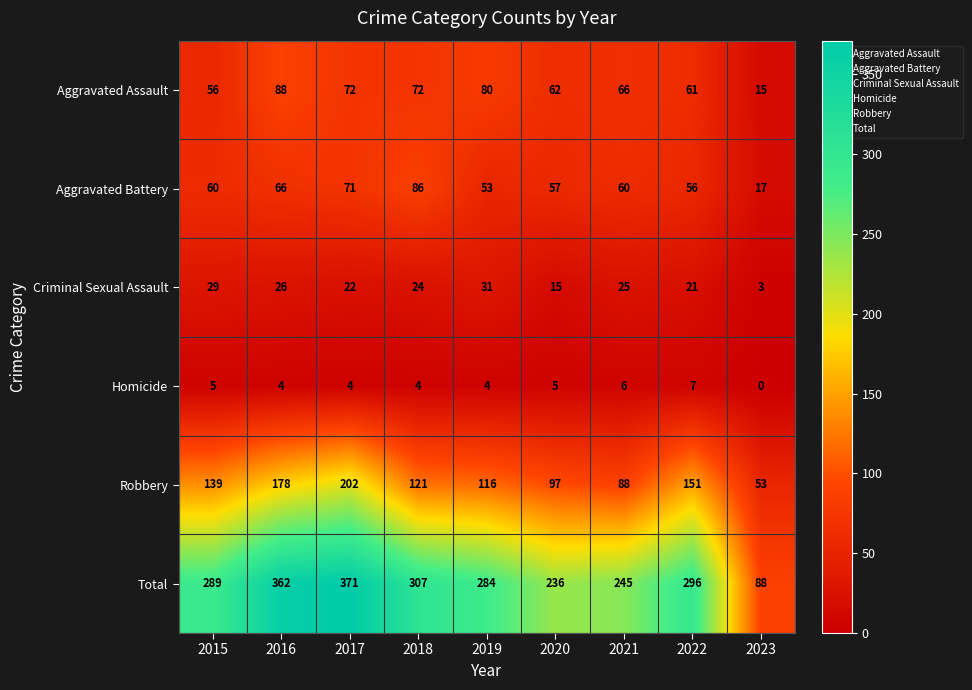

At which category is the sum across all series the highest?

2017